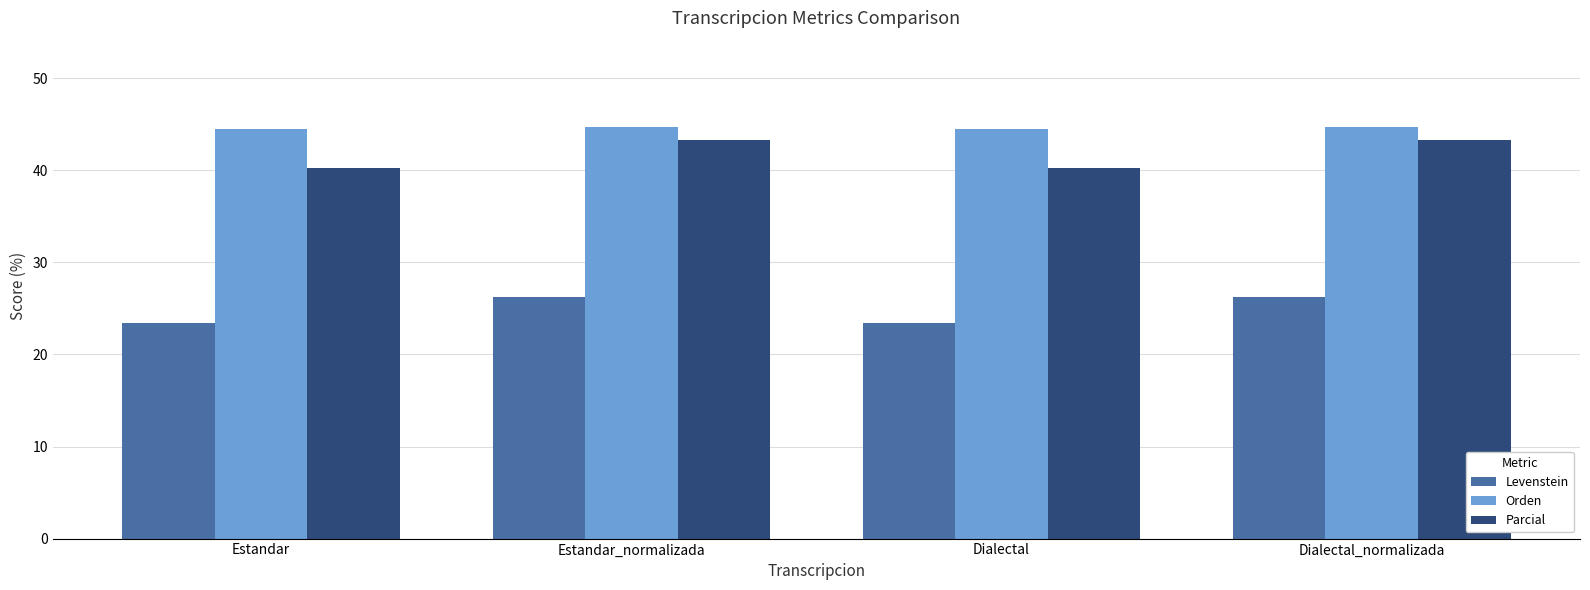

What is the total value across all series at Estandar?

108.2